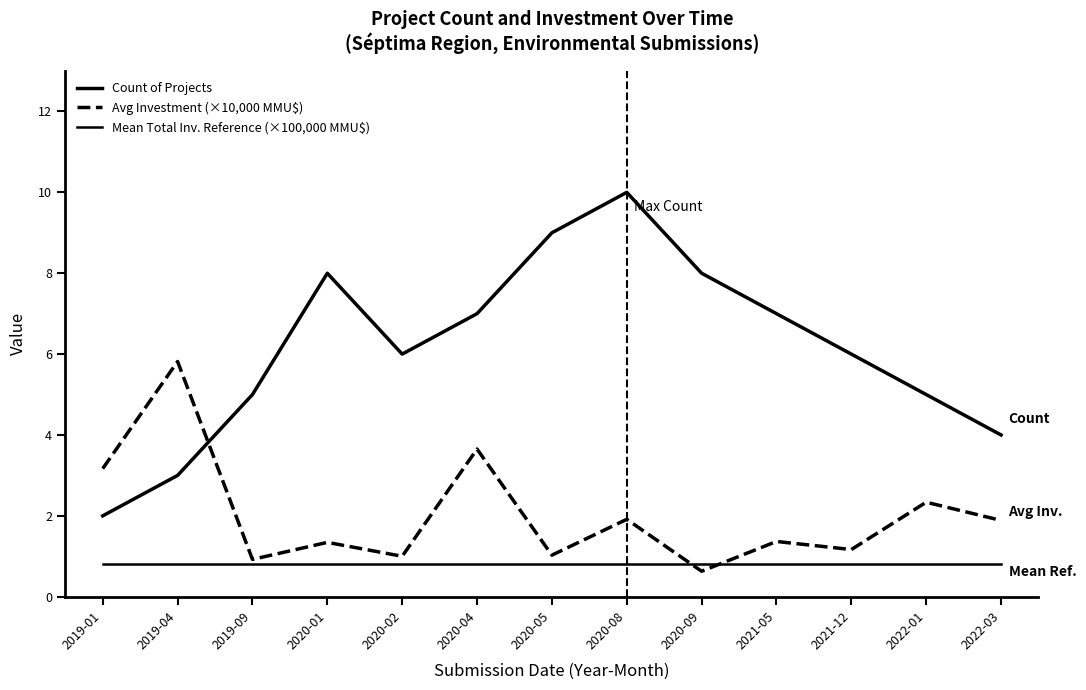

Where do Mean Total Inv. Reference (×100,000 MMU$) and Avg Investment (×10,000 MMU$) first cross each other?

2020-08 and 2020-09